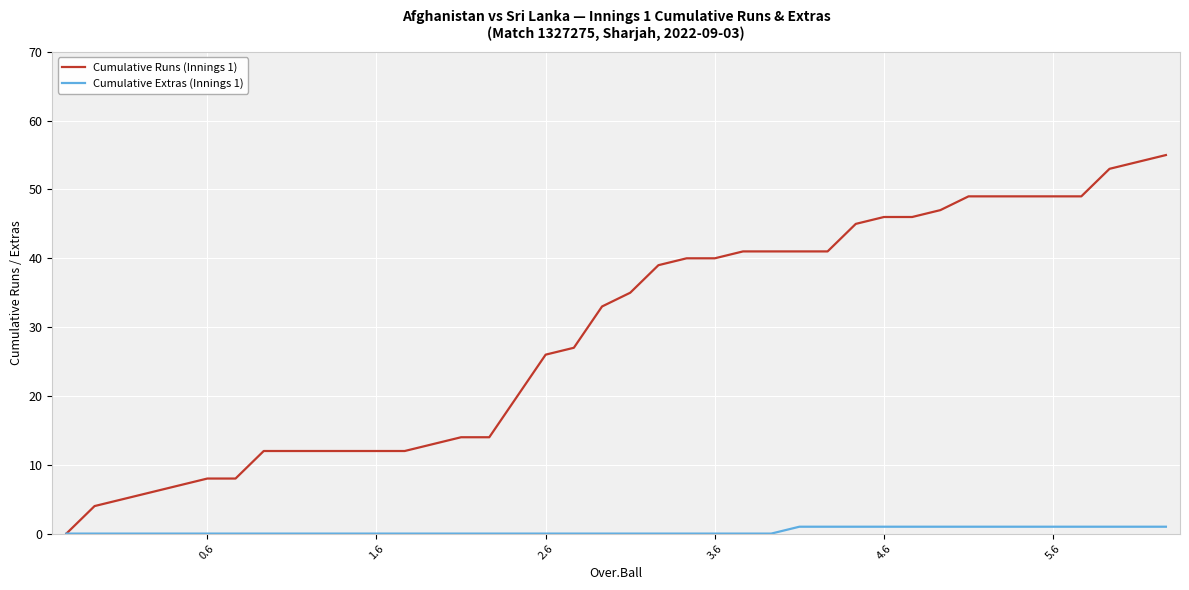

Which series has the largest total across all categories?

Cumulative Runs (Innings 1)